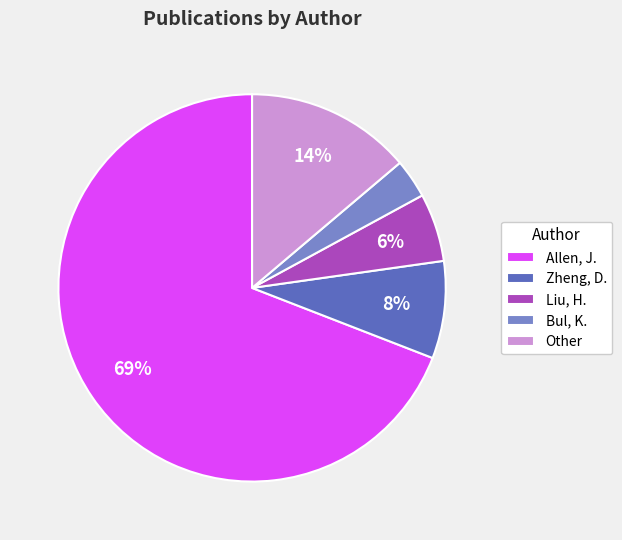

How many slices are in this pie chart?

5